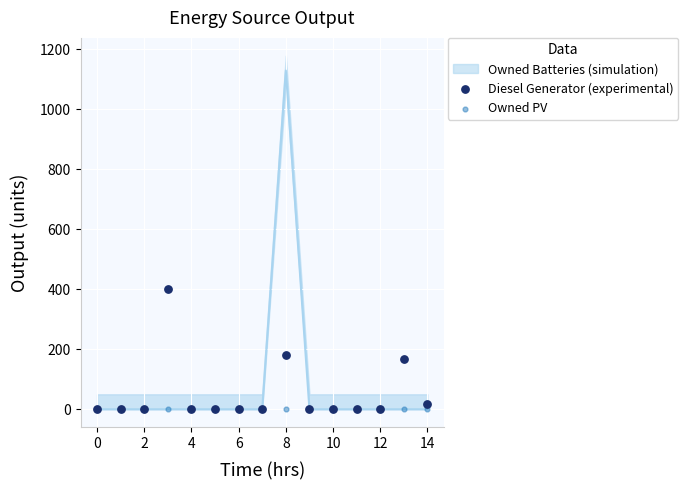

Across all series, what Y value is closest to 200?

181